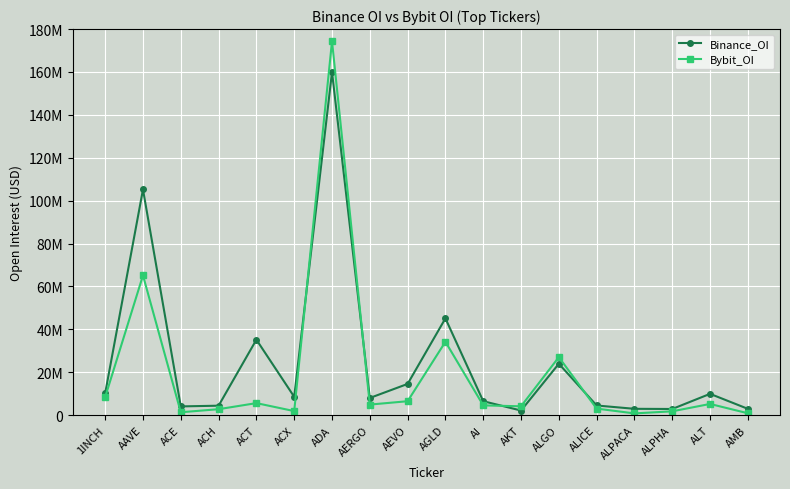

Does the chart have visible grid lines?

Yes